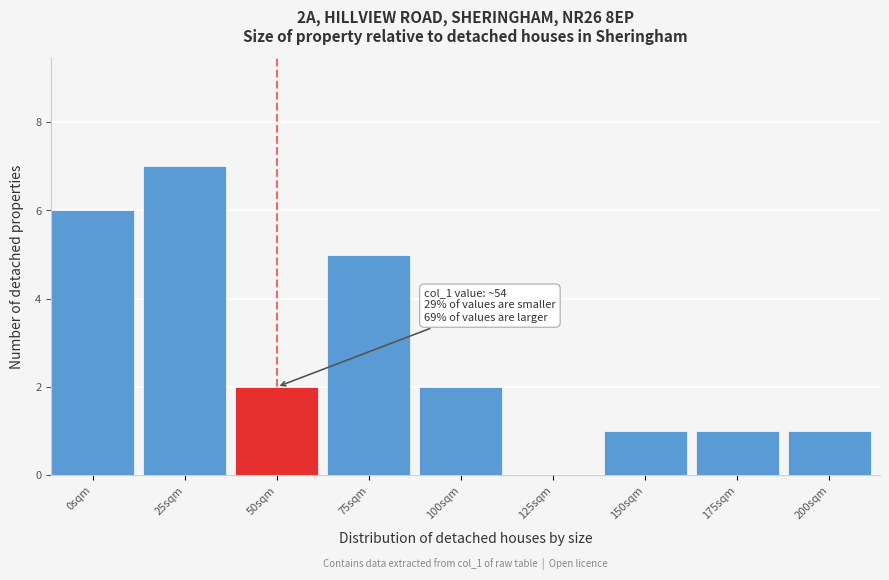

Reading right to left, list all the values displayed in this chart.

200sqm=1	175sqm=1	150sqm=1	125sqm=0	100sqm=2	75sqm=5	50sqm=2	25sqm=7	0sqm=6